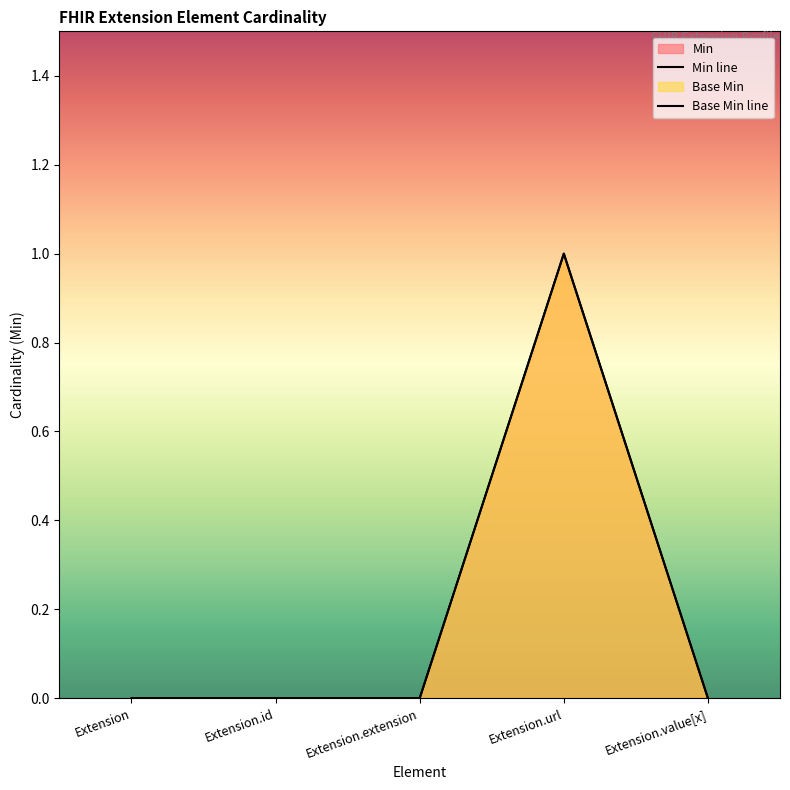

The Base Min series shows 1 at Extension.url. True or false?

False